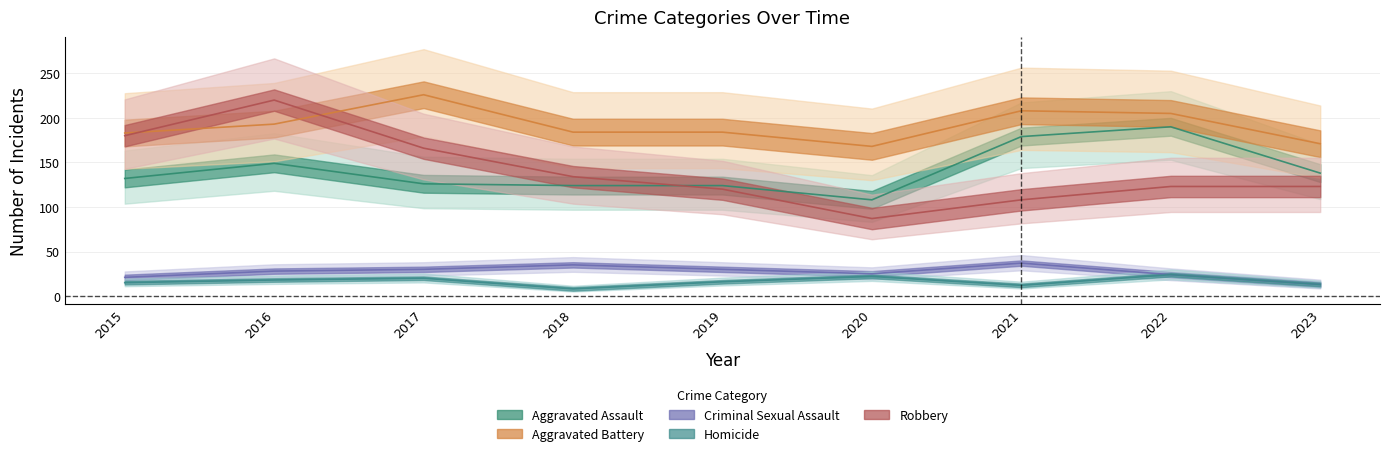

How many lines are shown in the chart?

5